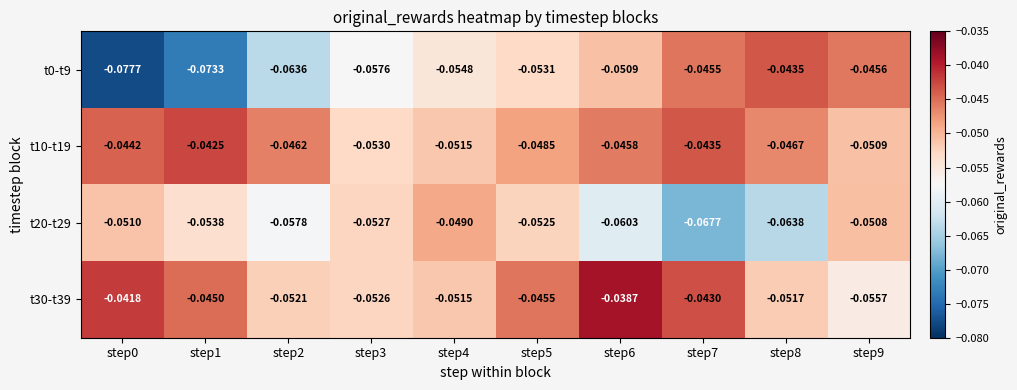

Is the value of t30-t39 at step3 greater than the value of t10-t19 at step1?

No